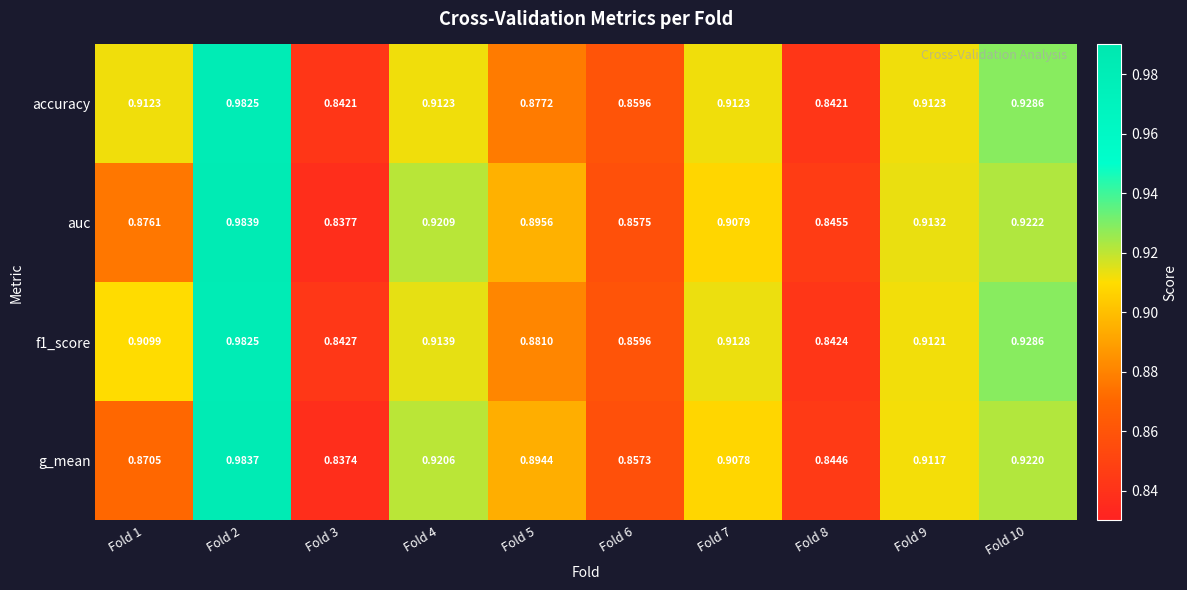

Is the value of g_mean at Fold 8 greater than the value of auc at Fold 9?

No